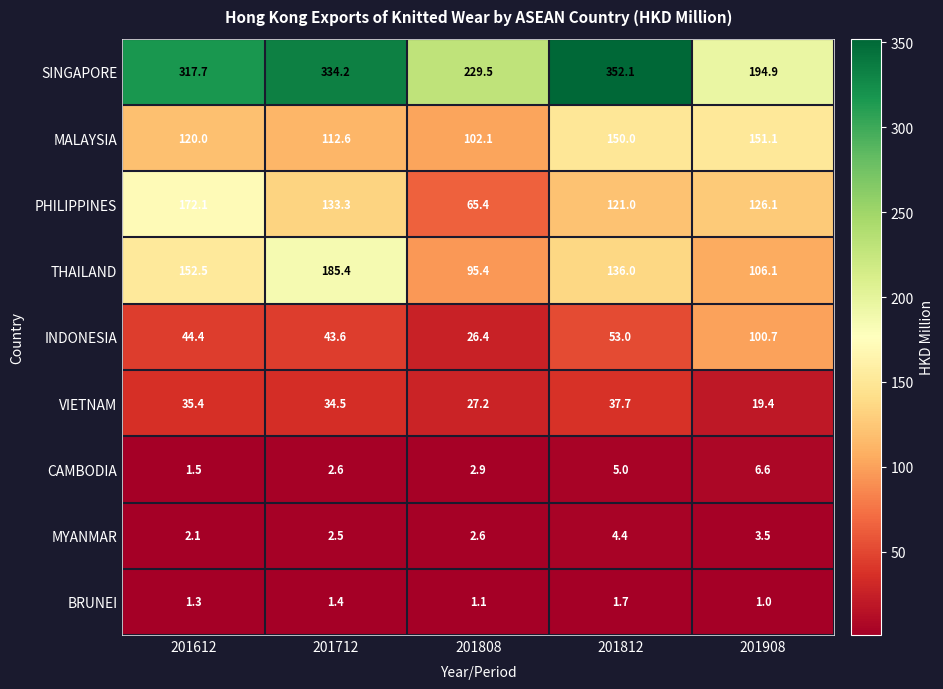

The BRUNEI series shows 1.3 at 201612. True or false?

True